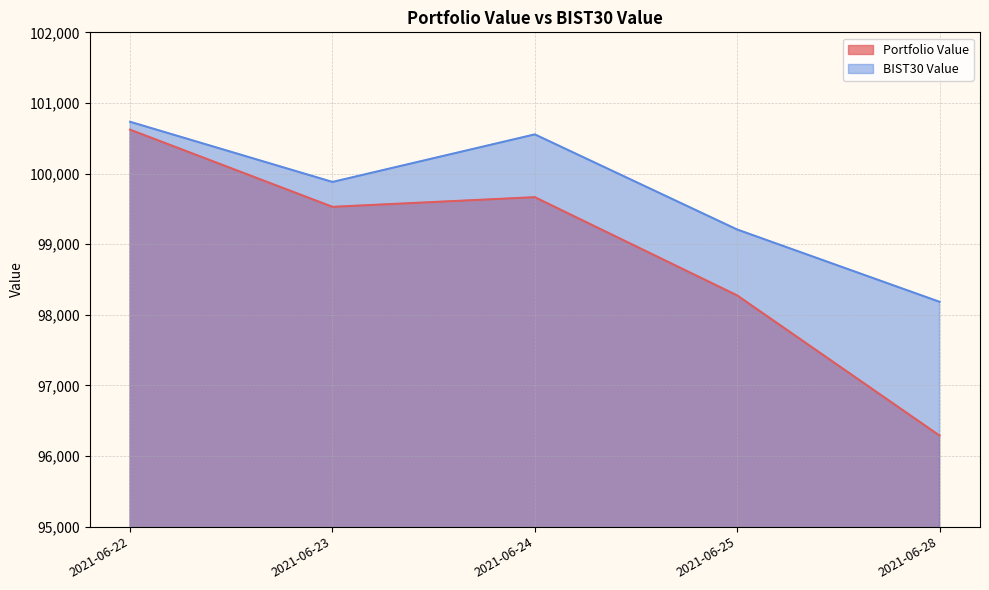

How many interior local valleys does the BIST30 Value series have?

1